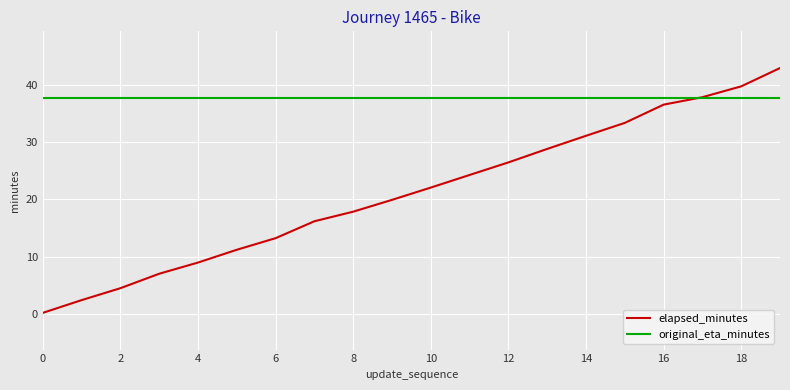

Which series has the largest total across all categories?

original_eta_minutes